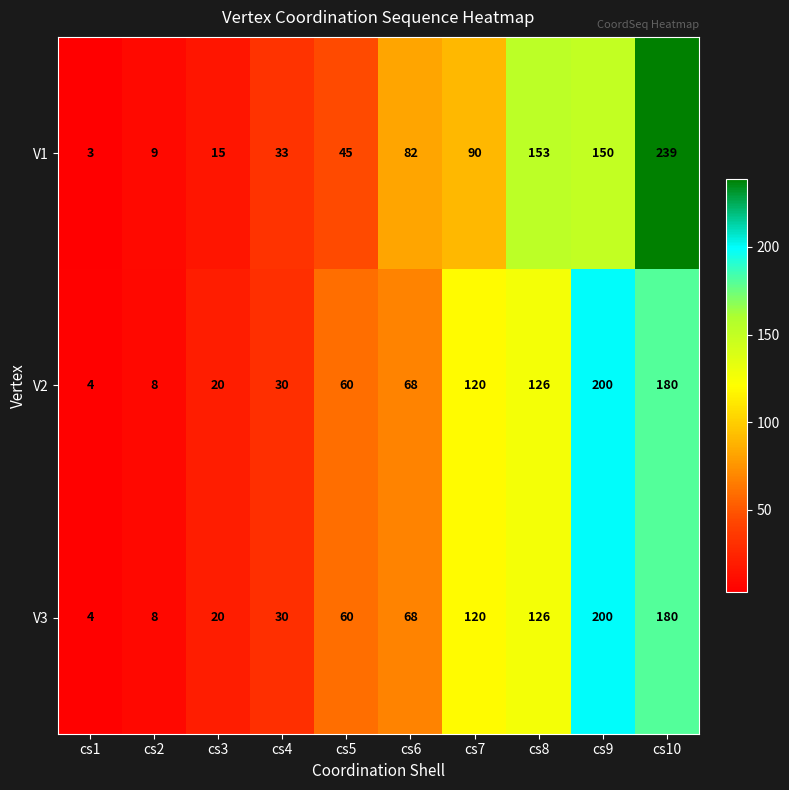

What is the smallest value displayed?

3